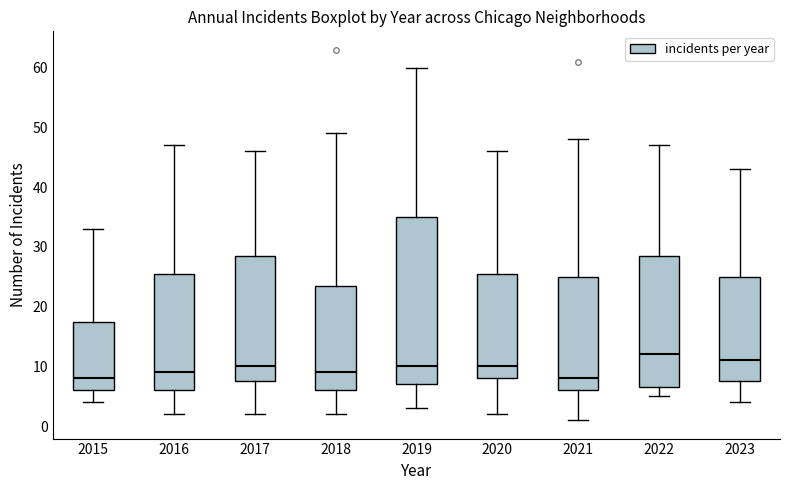

Where is the upper edge of the box at x = 2019 on the y-axis? The values are not printed on the chart, so give them approximately, as read against the axis.

35